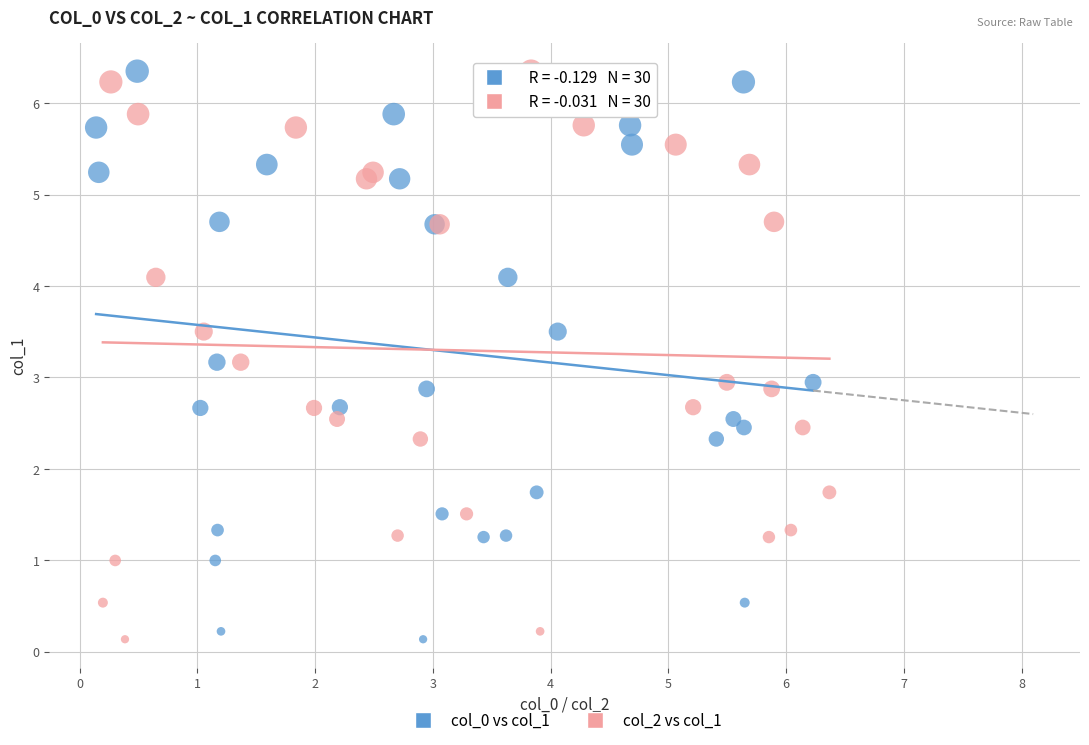

What are all the series names shown in the legend?

col_0 vs col_1, col_2 vs col_1